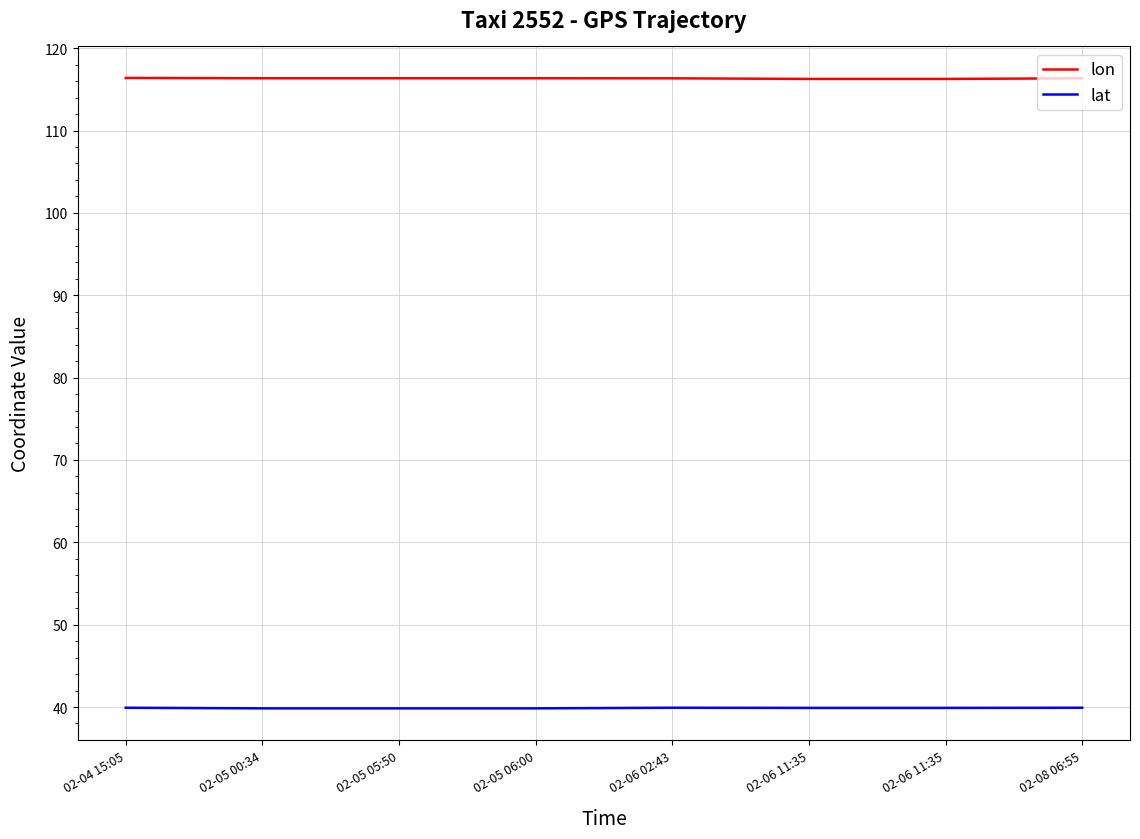

Where is the first local maximum for lon?

02-05 06:00